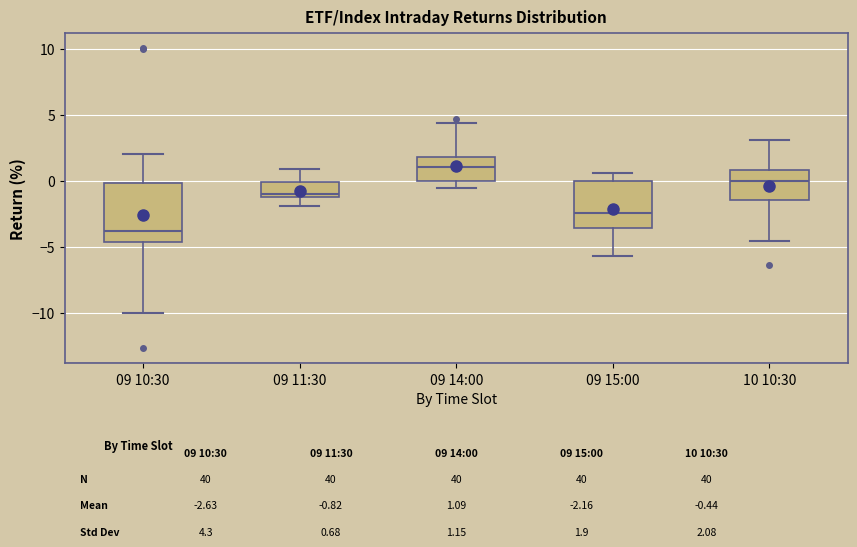

Which box's median line is the highest?

09 14:00